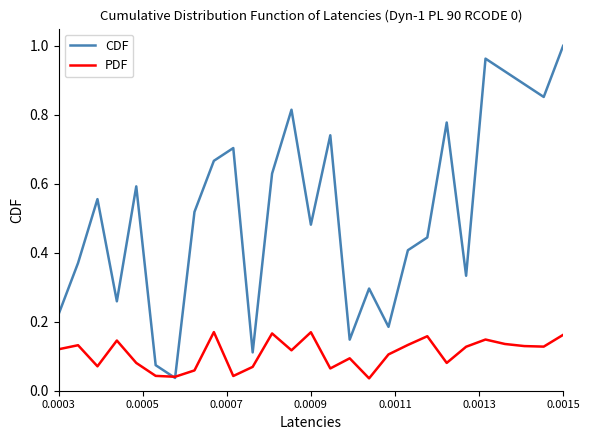

What is the sum of all CDF values?

14.0